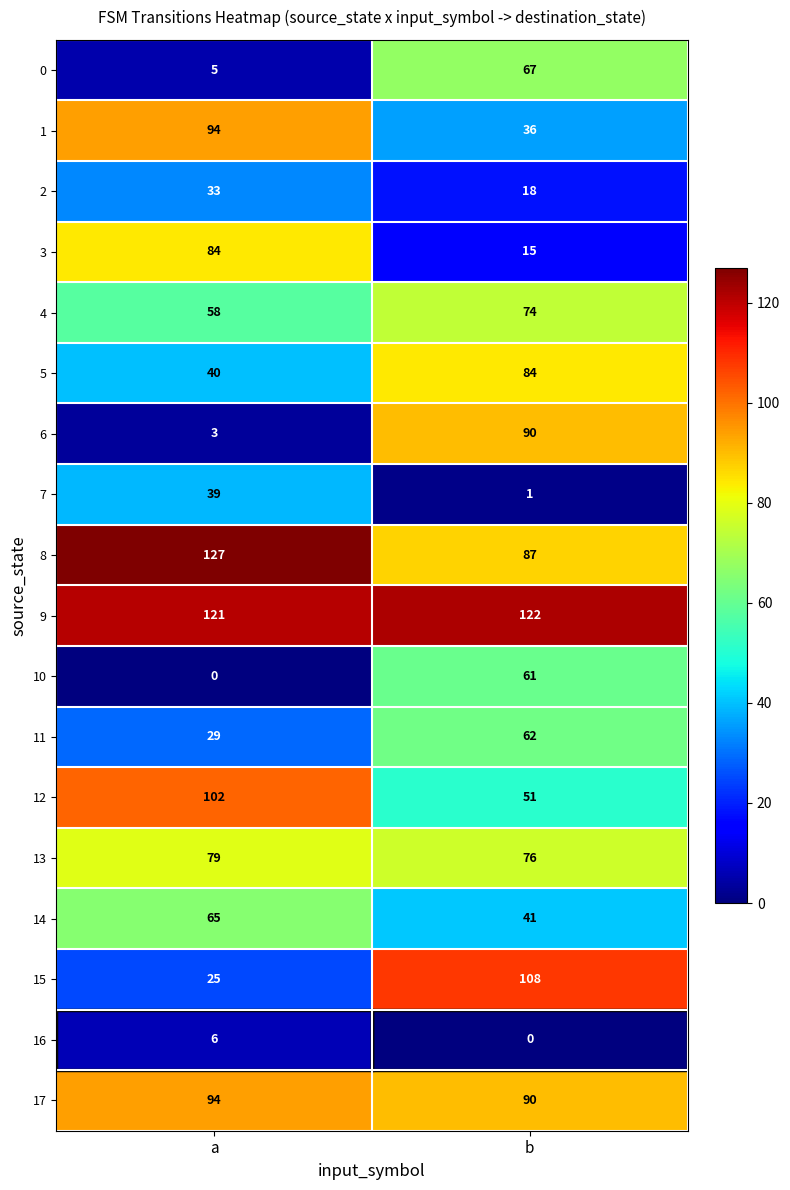

What is the approximate value of 9 at a?

121